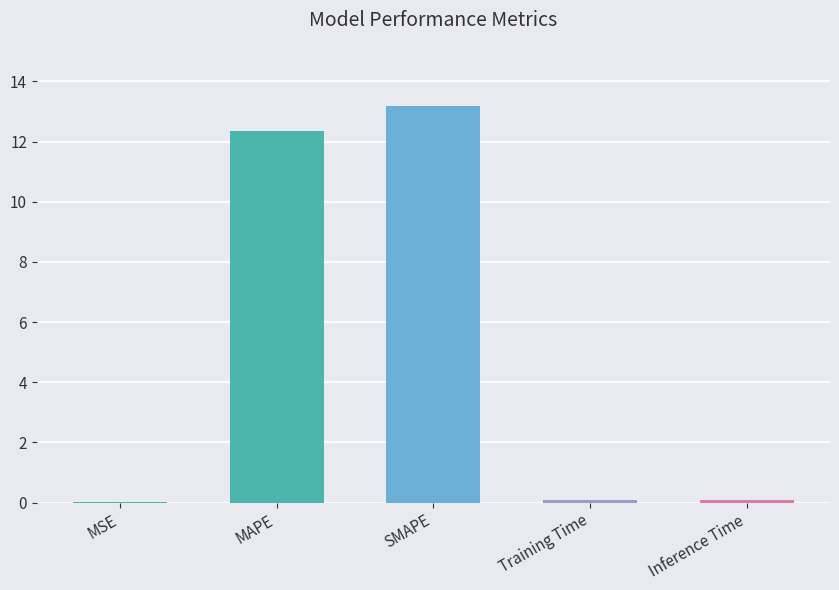

What value does the data have at Training Time?

0.1